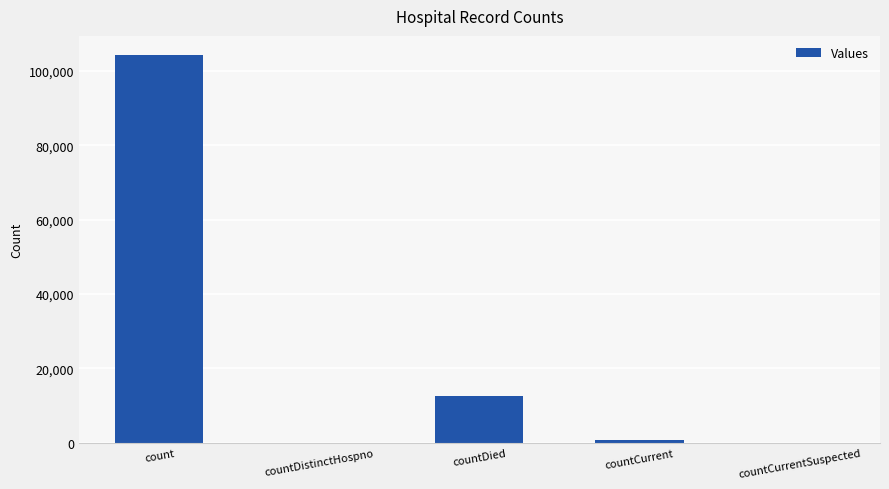

Where is the data nearest to the value 52130?

countDied